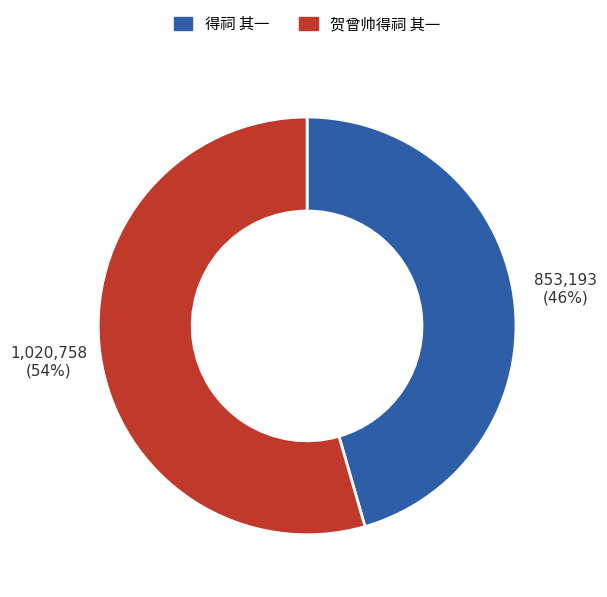

Between 贺曾帅得祠 其一 and 得祠 其一, which is larger?

贺曾帅得祠 其一